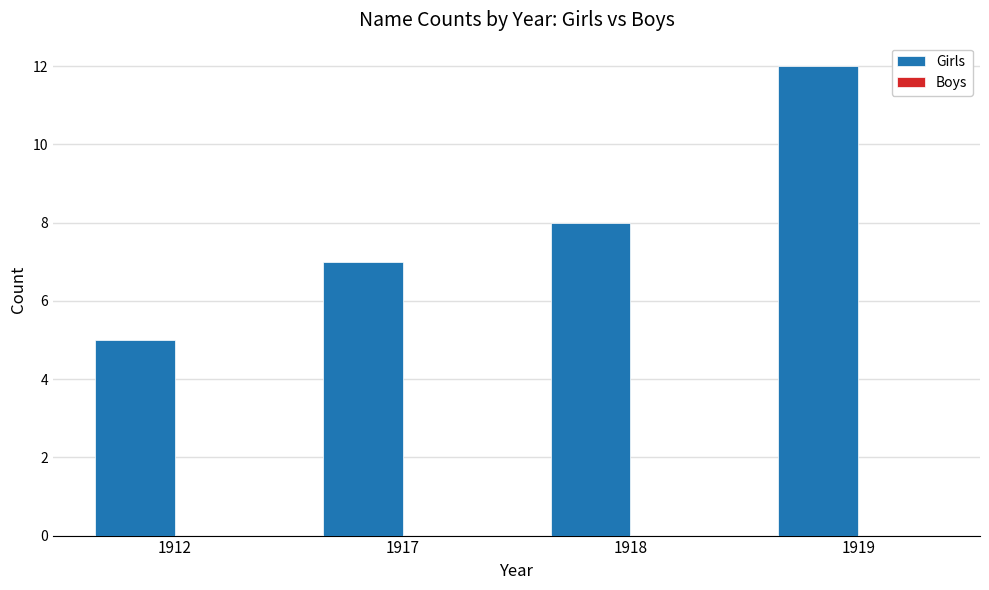

What value does the data have at 1917?

7